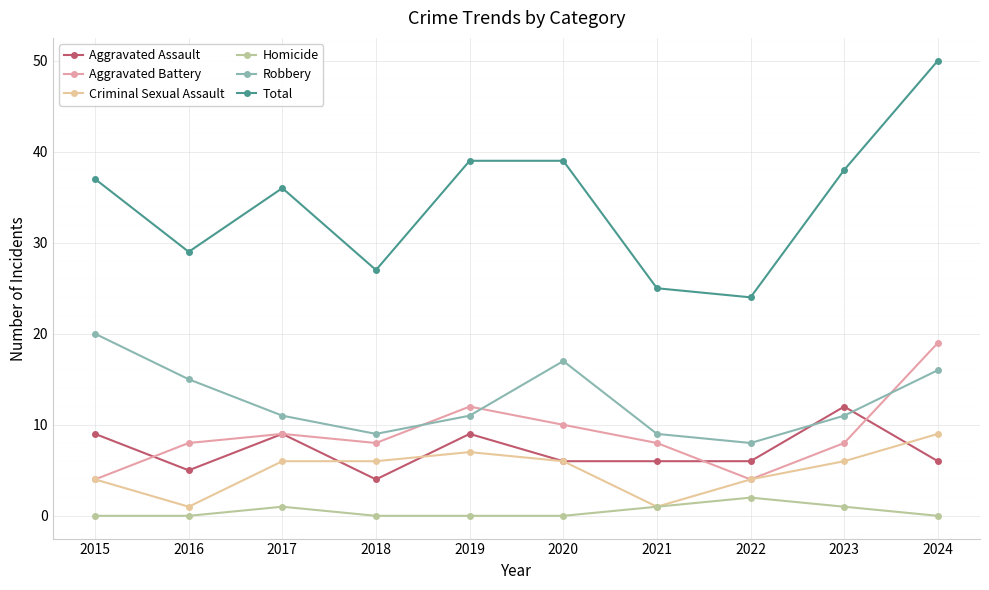

True or false: Homicide and Robbery cross at least once.

False